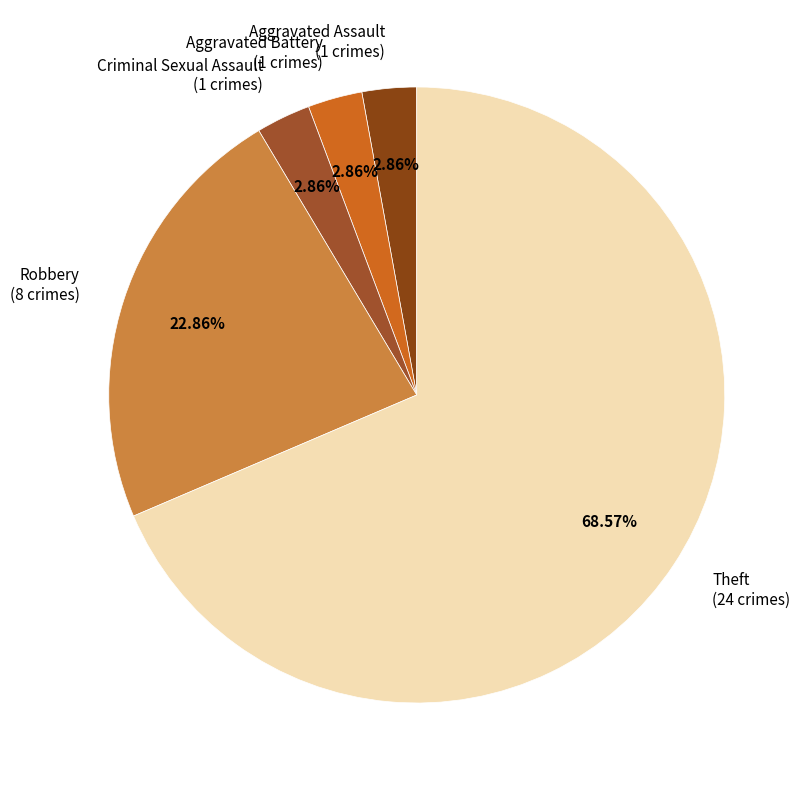

To the nearest percent, what is the average slice percentage?

20%